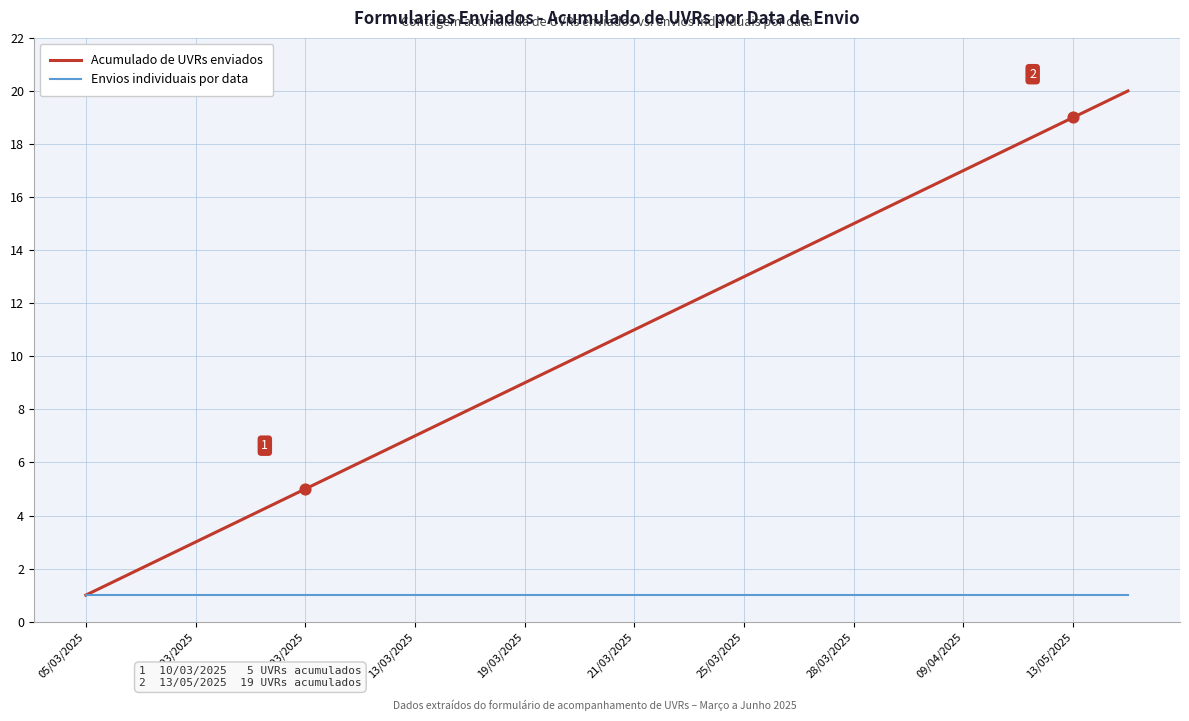

Which series has the largest total across all categories?

Acumulado de UVRs enviados